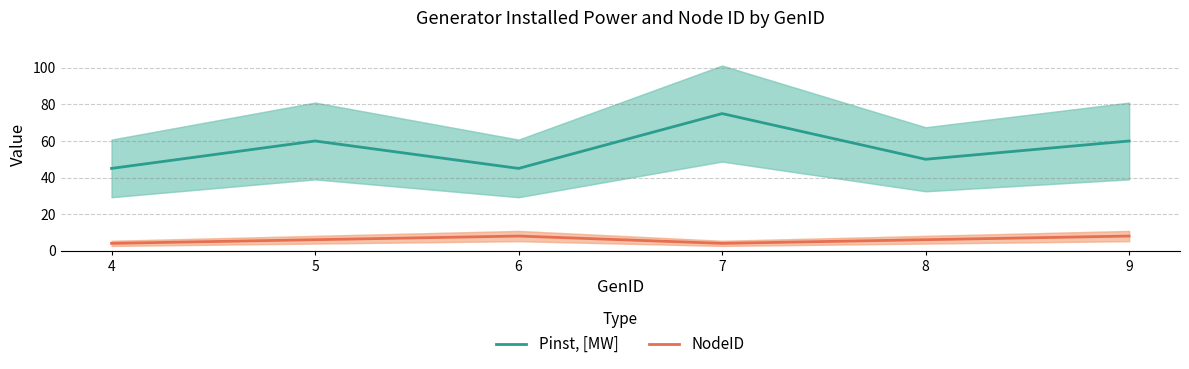

Is this an area chart (filled region under the line)?

No